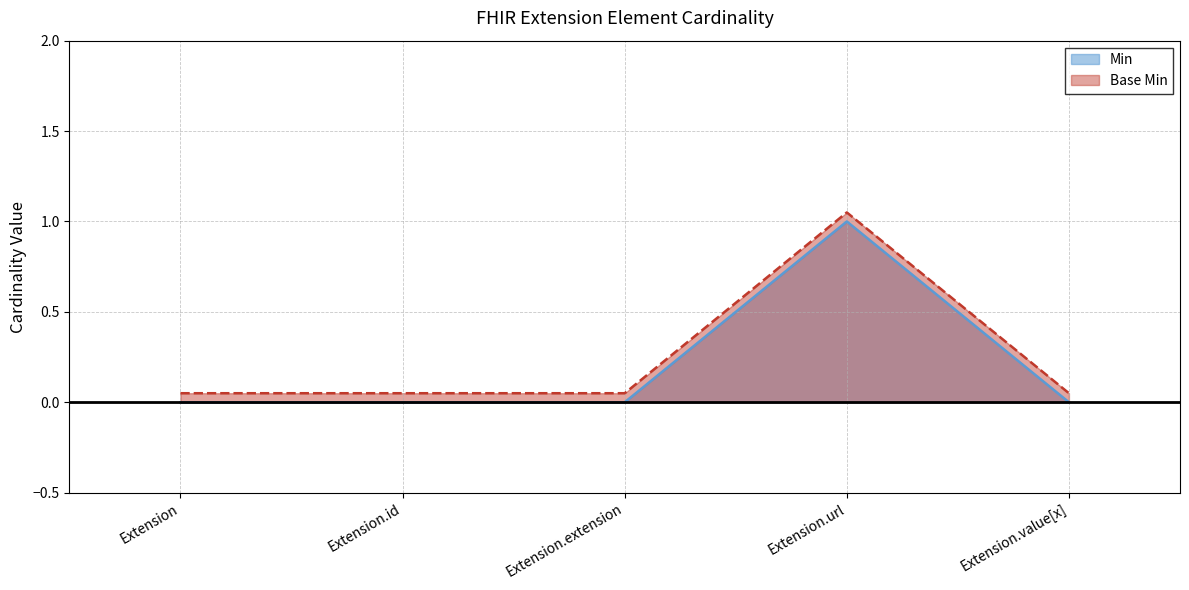

Count the Min values in the range 0 to 1.

5